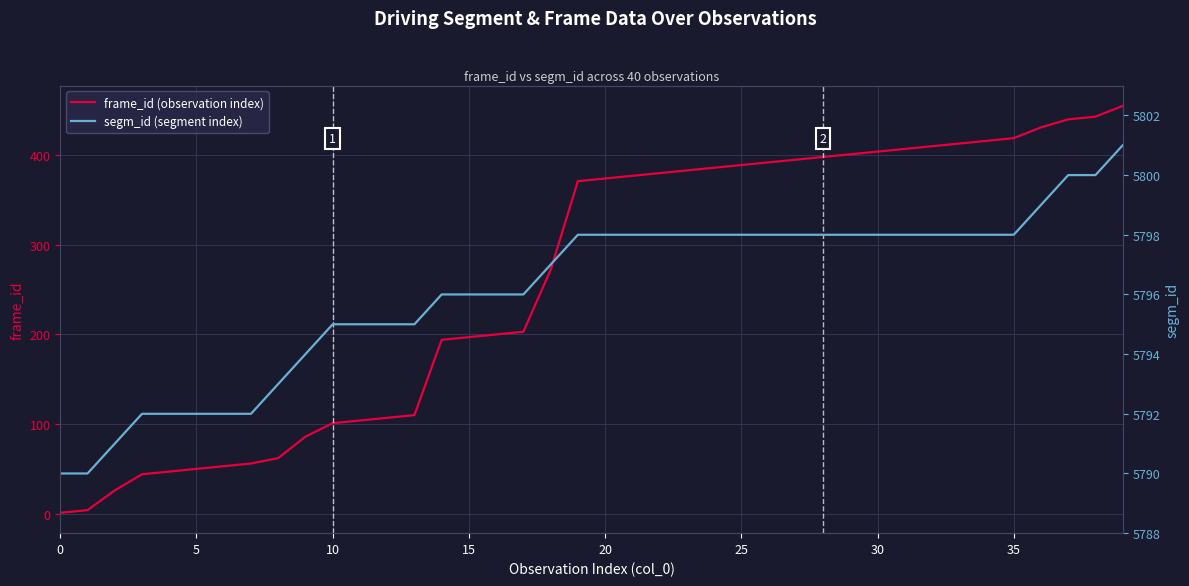

True or false: frame_id (observation index) and segm_id (segment index) intersect in this chart.

False